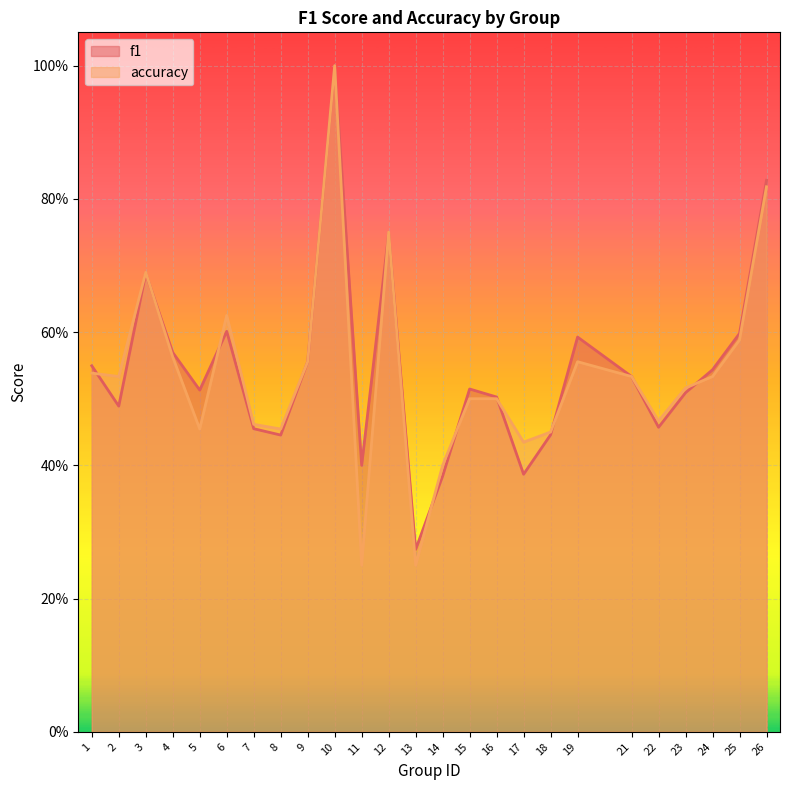

How many series are shown in this chart?

2